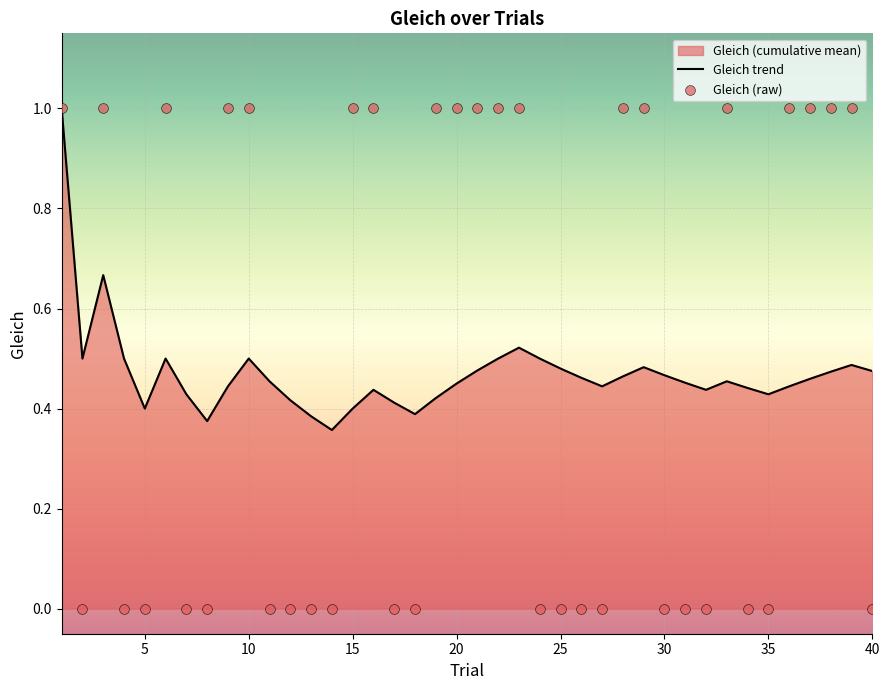

What is the change in value from 32 to 39?

+1